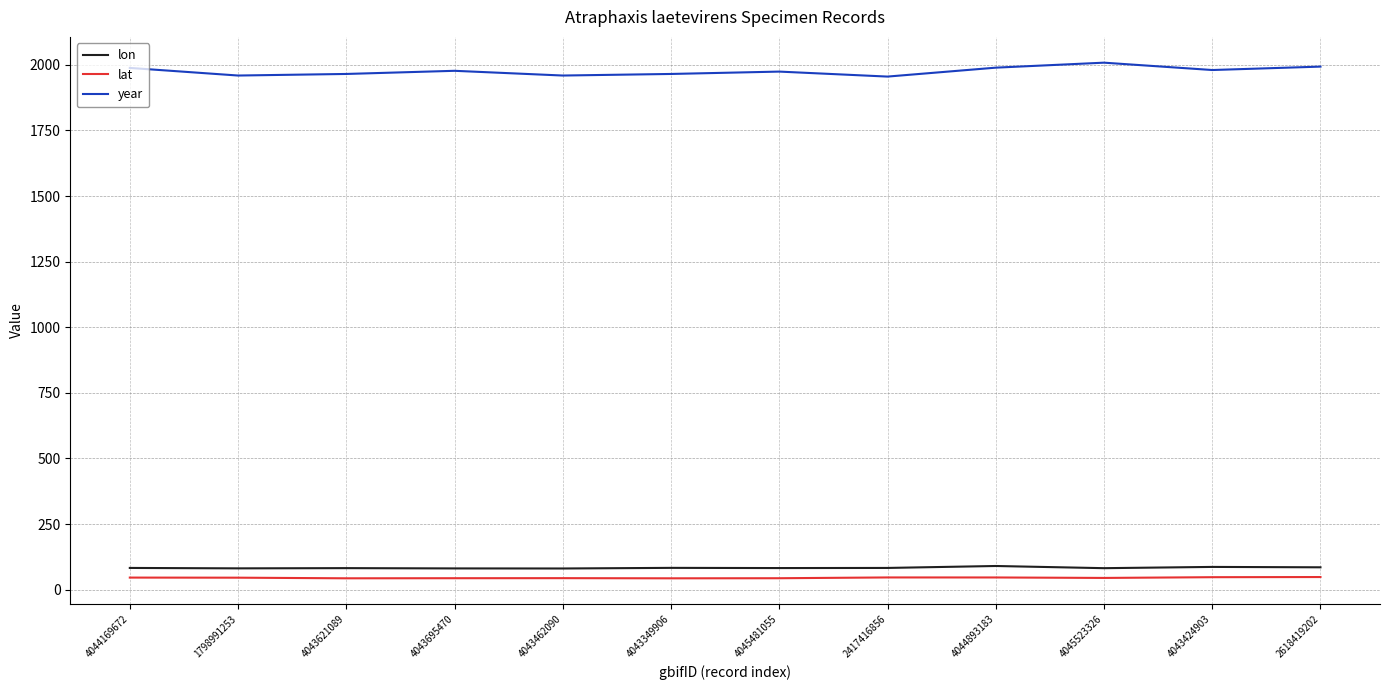

The year series shows 593.1 at 4043424903. True or false?

False